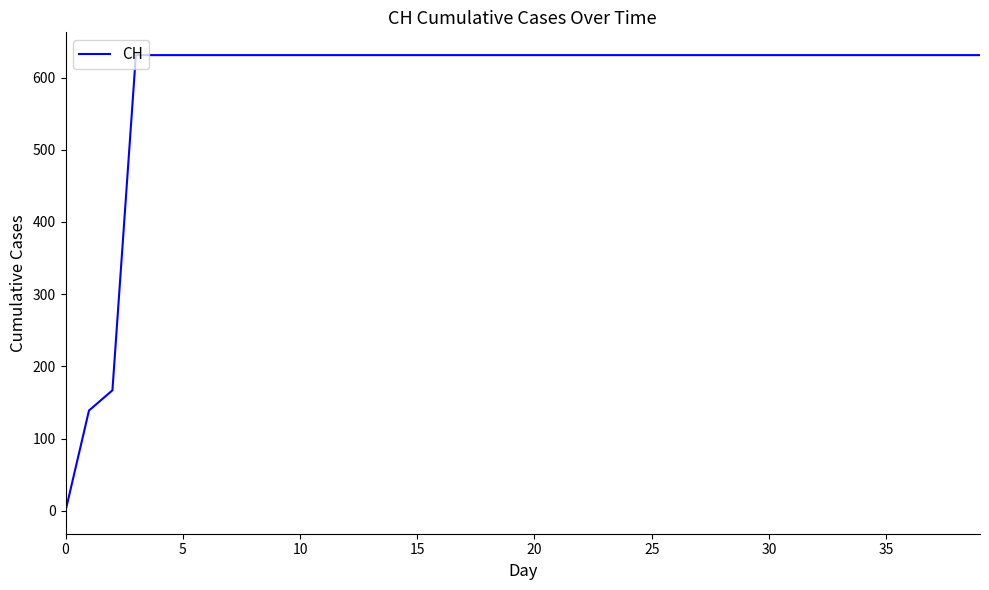

What is the greatest value displayed?

631